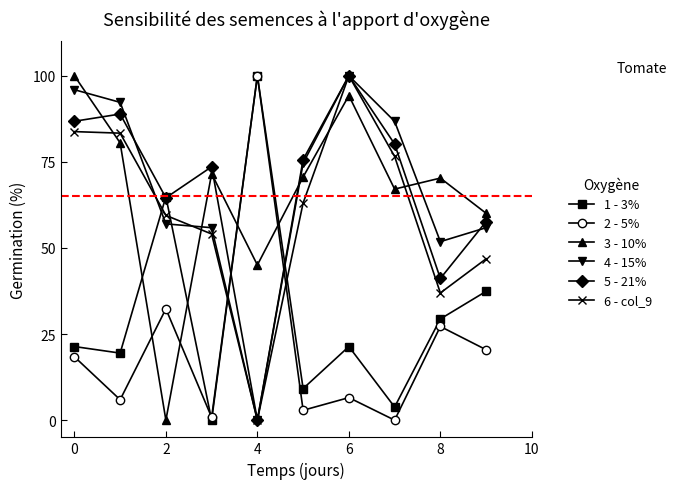

After their last crossing, which series has the higher values: 4 - 15% or 2 - 5%?

4 - 15%